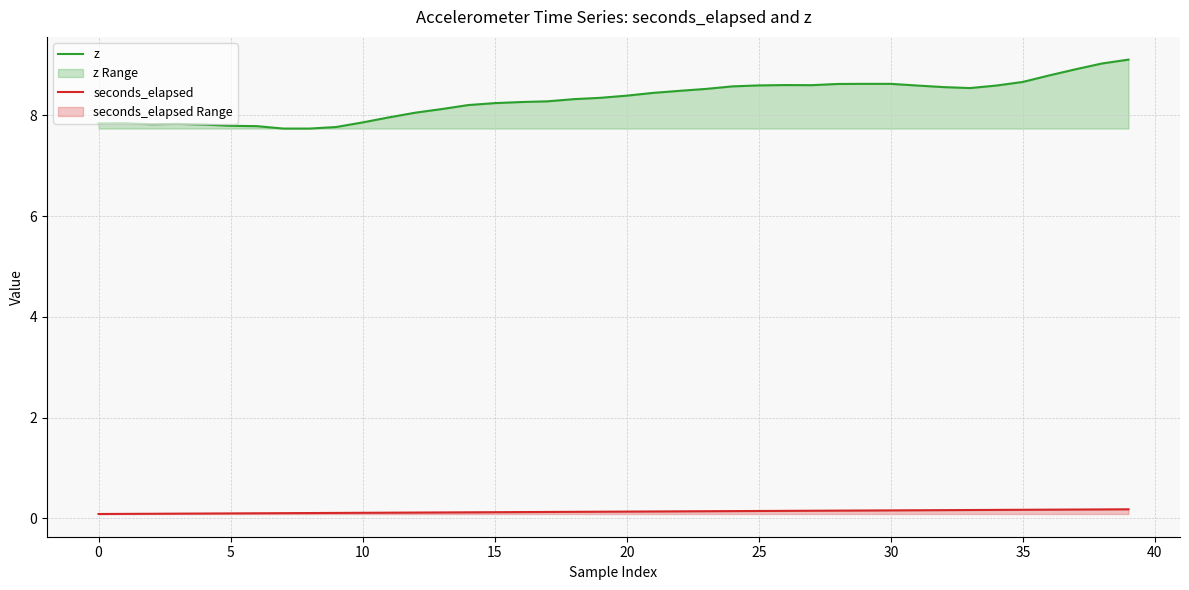

Rank the series by their average value, from lowest to highest.

seconds_elapsed, z